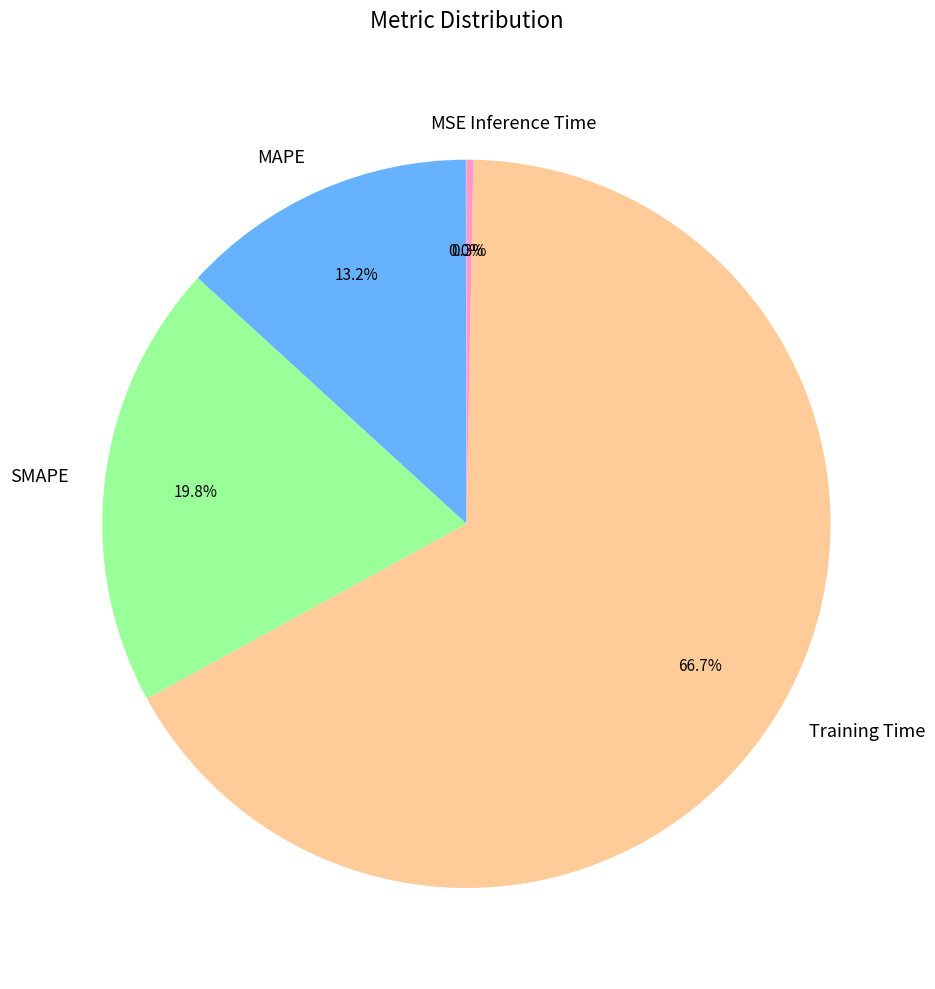

Which category accounts for the majority?

Training Time